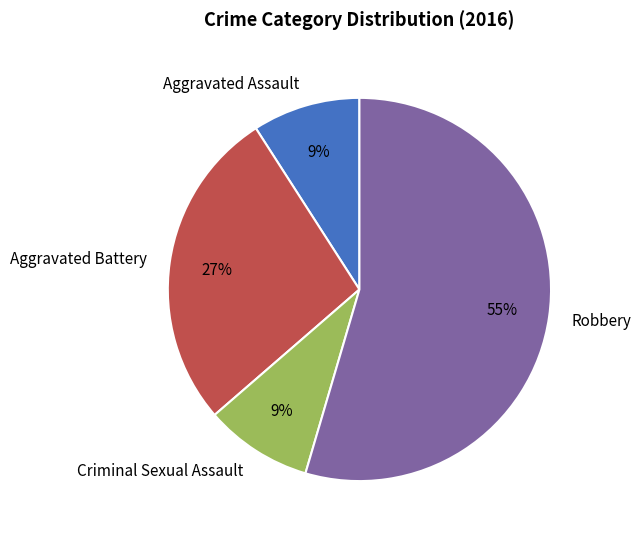

To the nearest percent, what is the average slice percentage?

25%